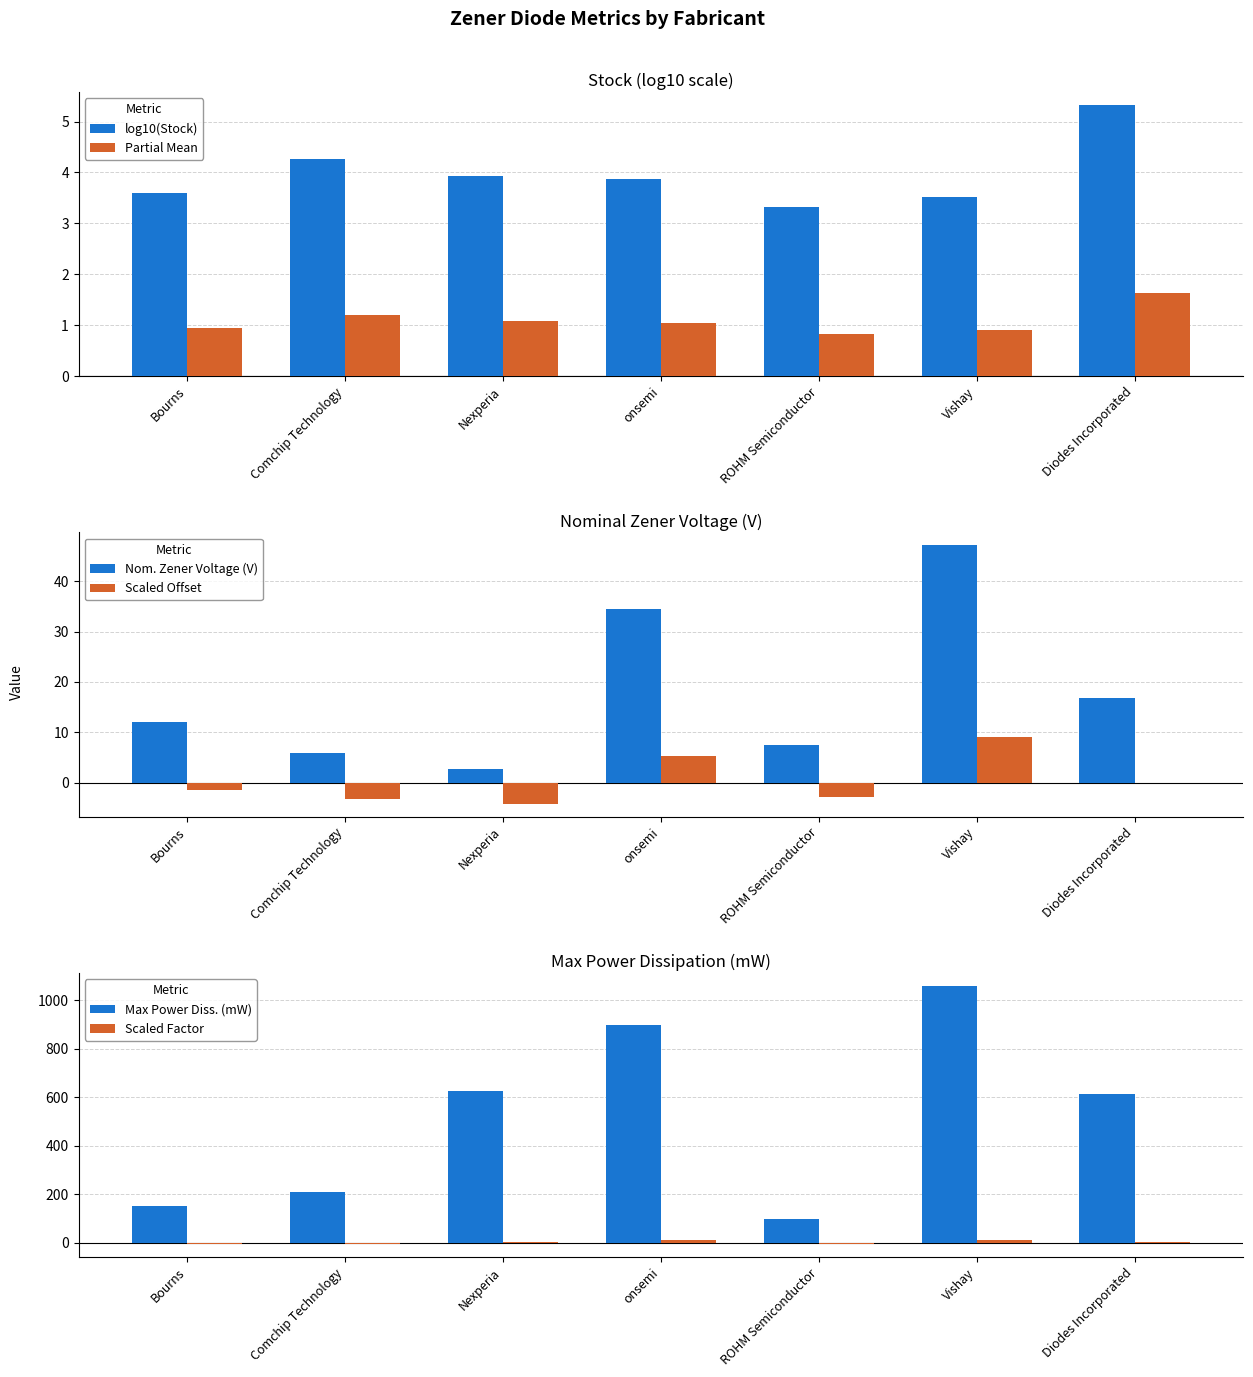

What value does the Max Power Diss. (mW) series have at ROHM Semiconductor?

100.0